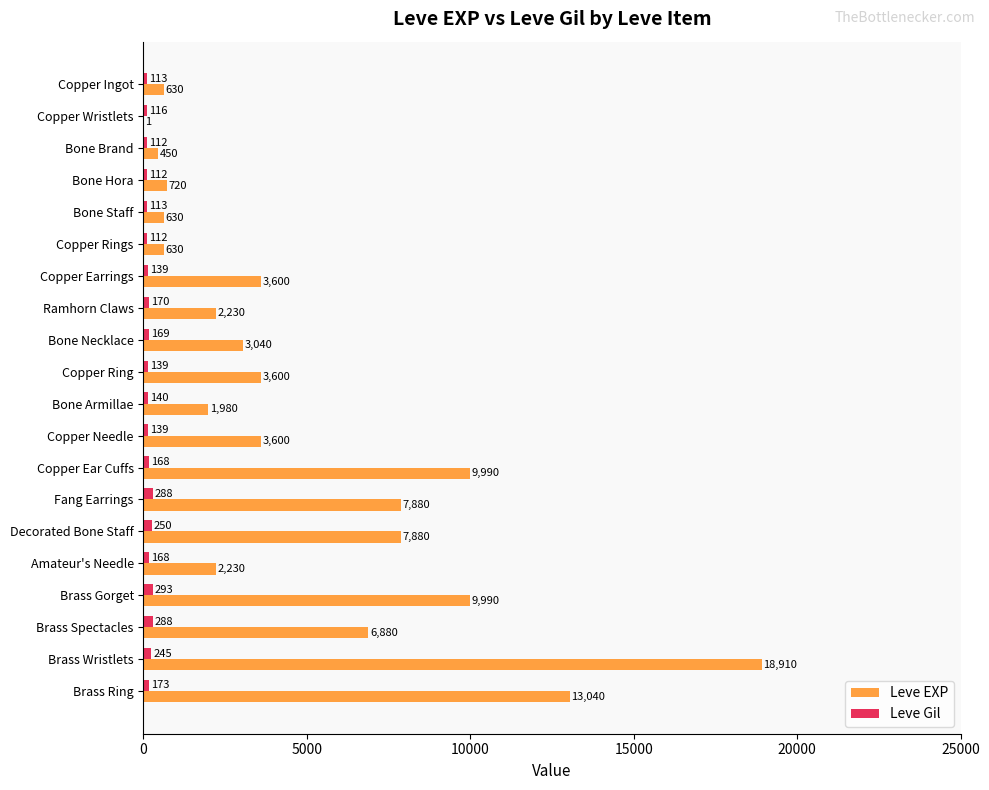

At which label does Leve EXP reach its peak?

Brass Wristlets